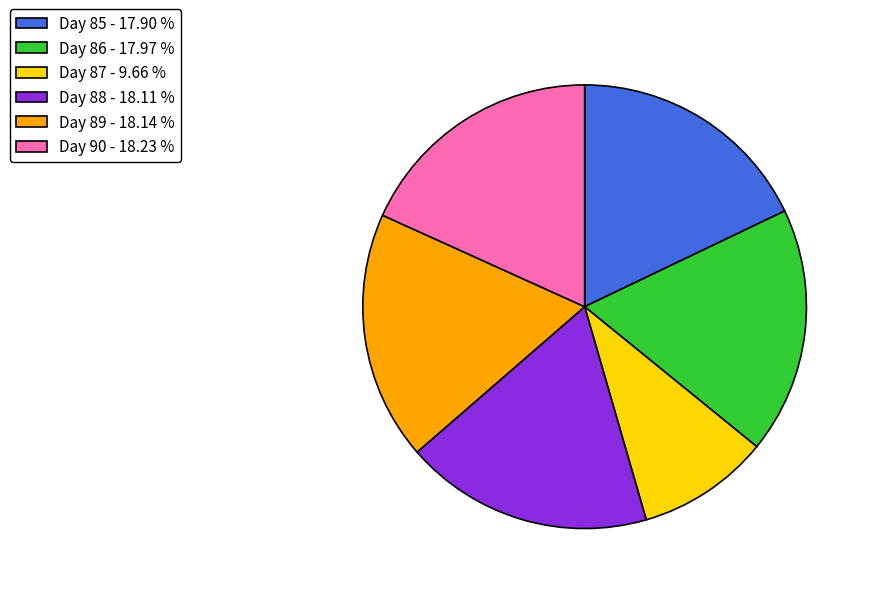

Which slice is the smallest?

Day 87 - 9.66 %